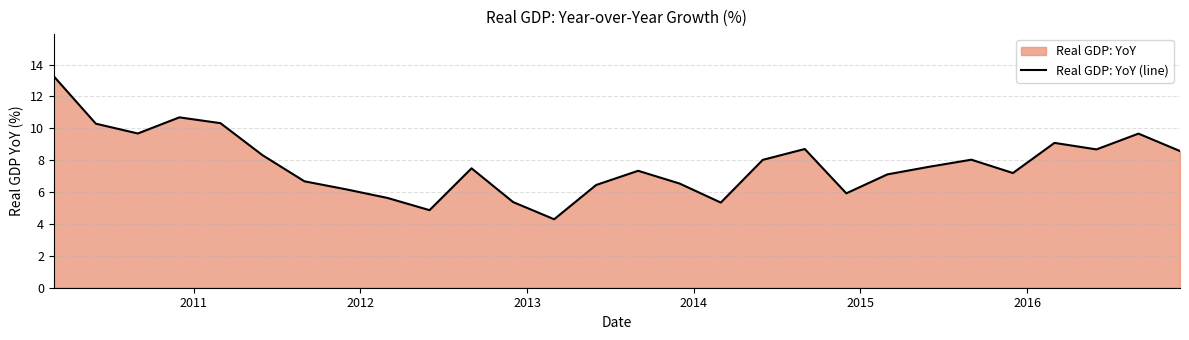

What is the difference between the second highest and minimum values?

6.4